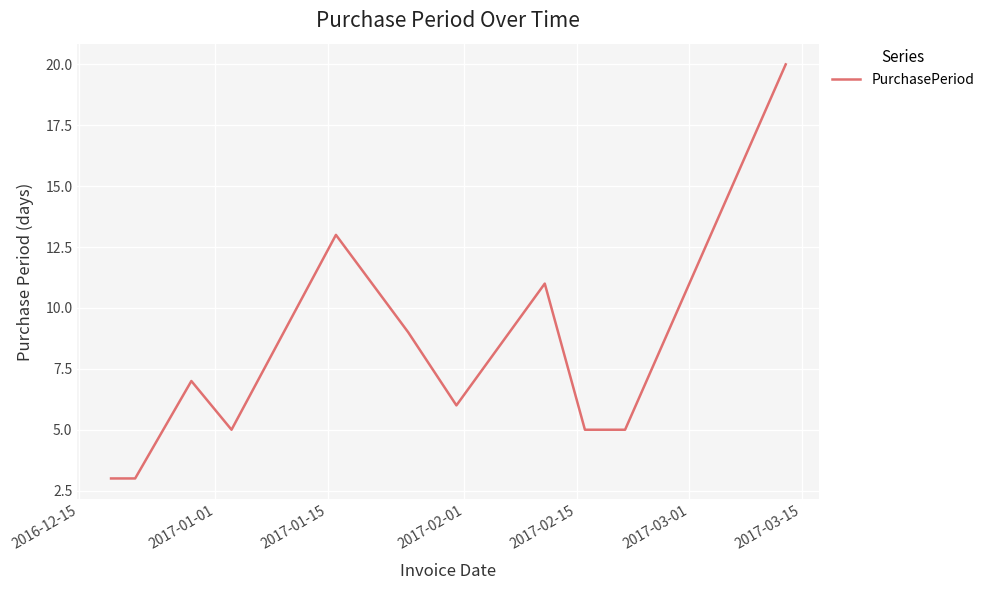

What is the smallest value displayed?

3